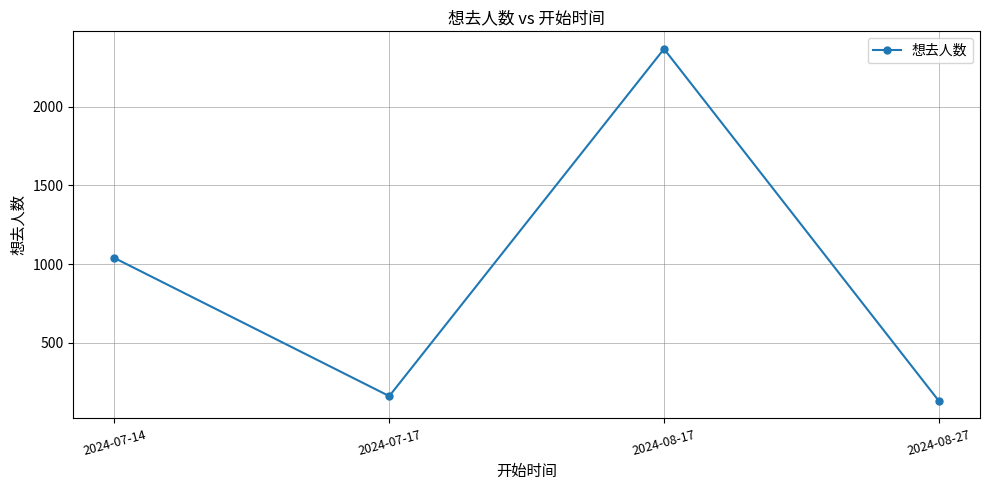

Reading left to right, list all the values displayed in this chart.

2024-07-14=1039	2024-07-17=162	2024-08-17=2367	2024-08-27=132